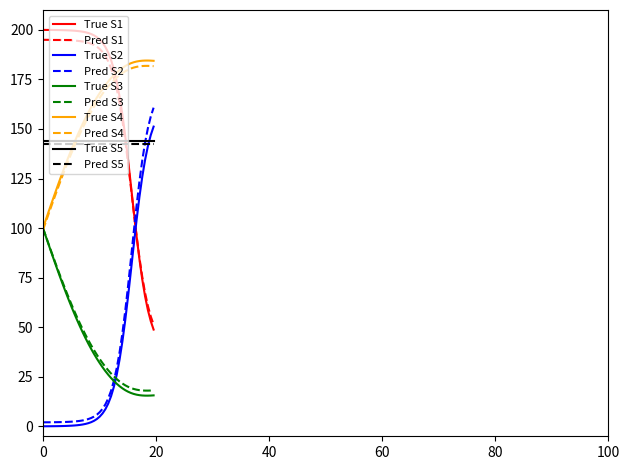

What is the lowest value of the True S1 series?

48.8